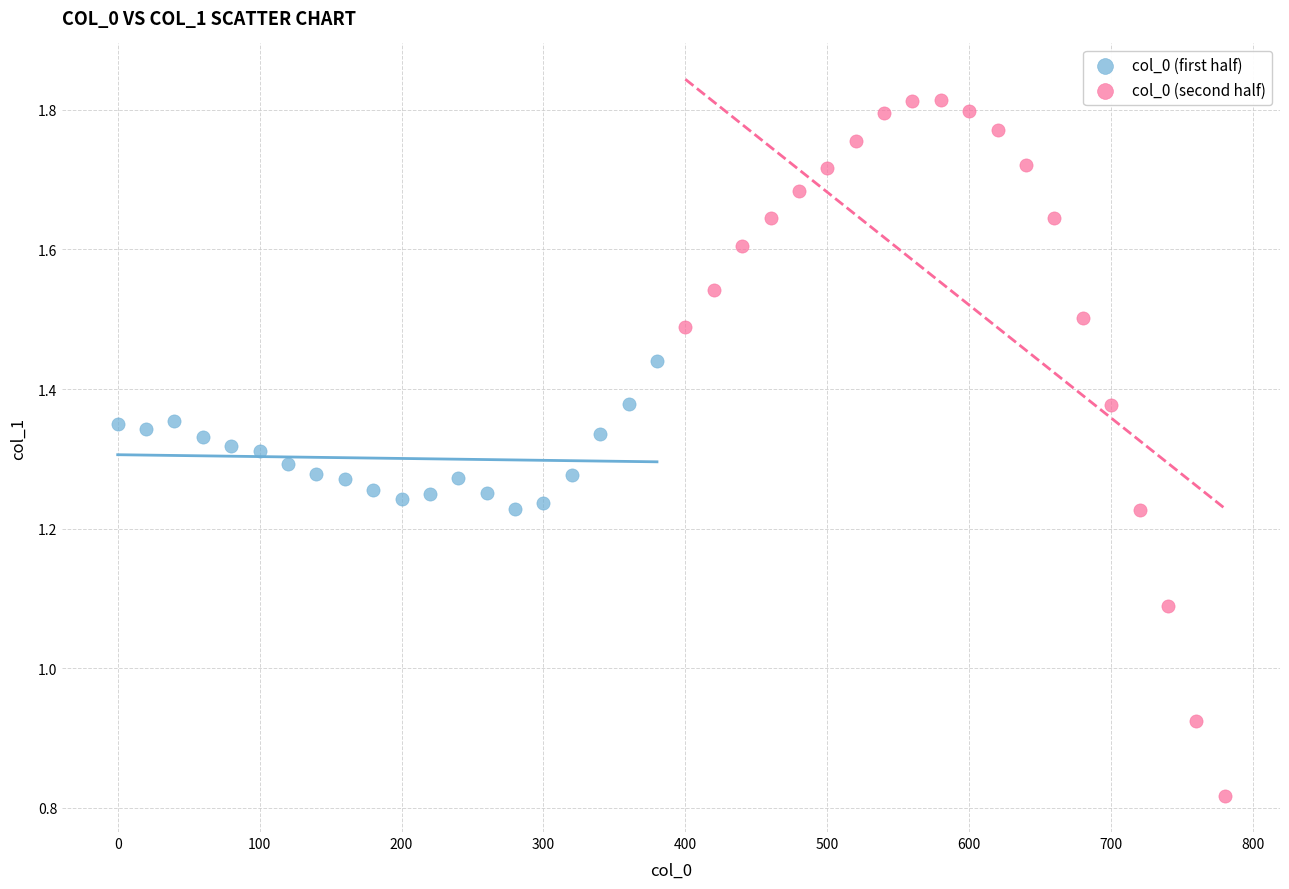

Which series has the widest spread of Y values?

col_0 (second half)